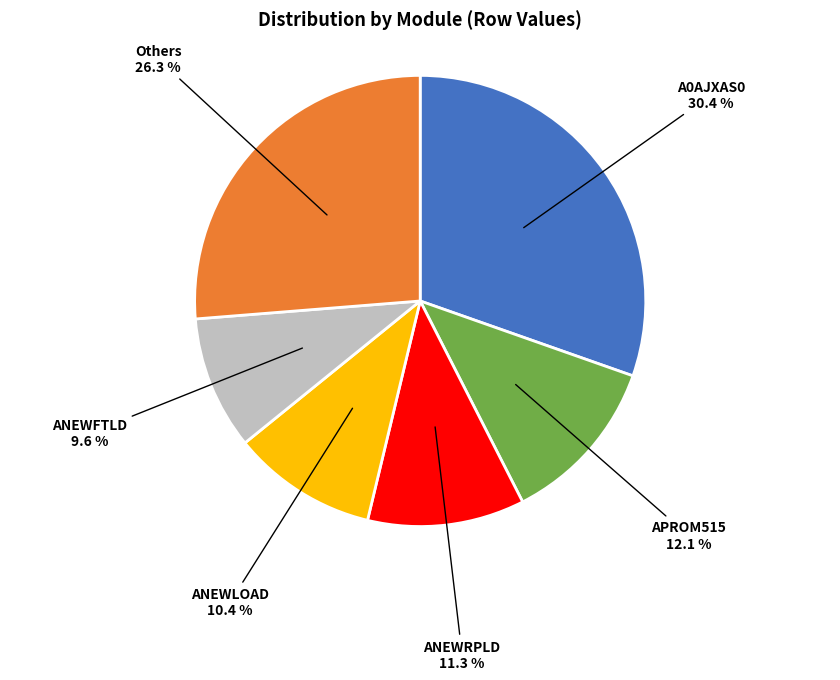

Between ANEWRPLD and APROM515, which is larger?

APROM515